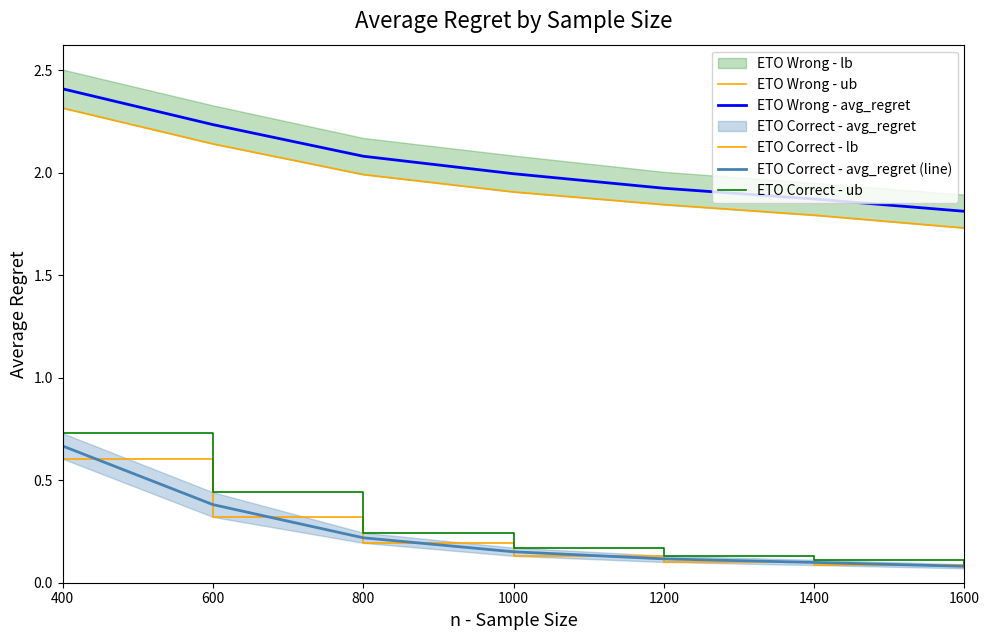

At which label does ETO Correct - avg_regret (line) reach its peak?

400